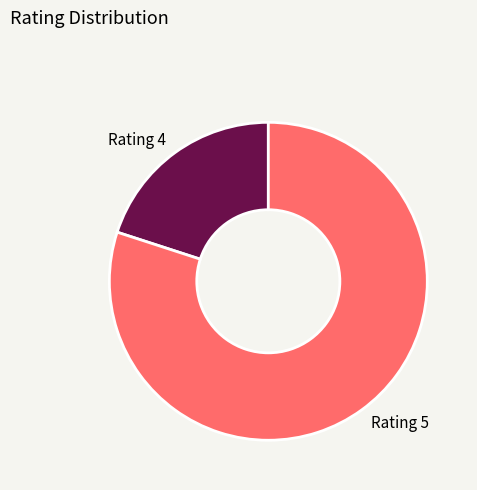

How many segments does this pie chart have?

2